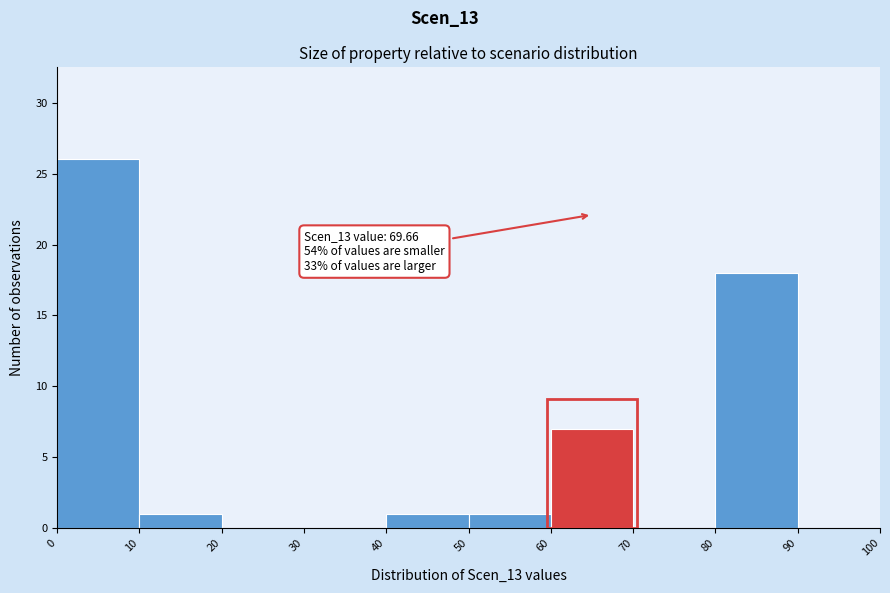

Which range on the x-axis has the tallest bar?

0 to 10